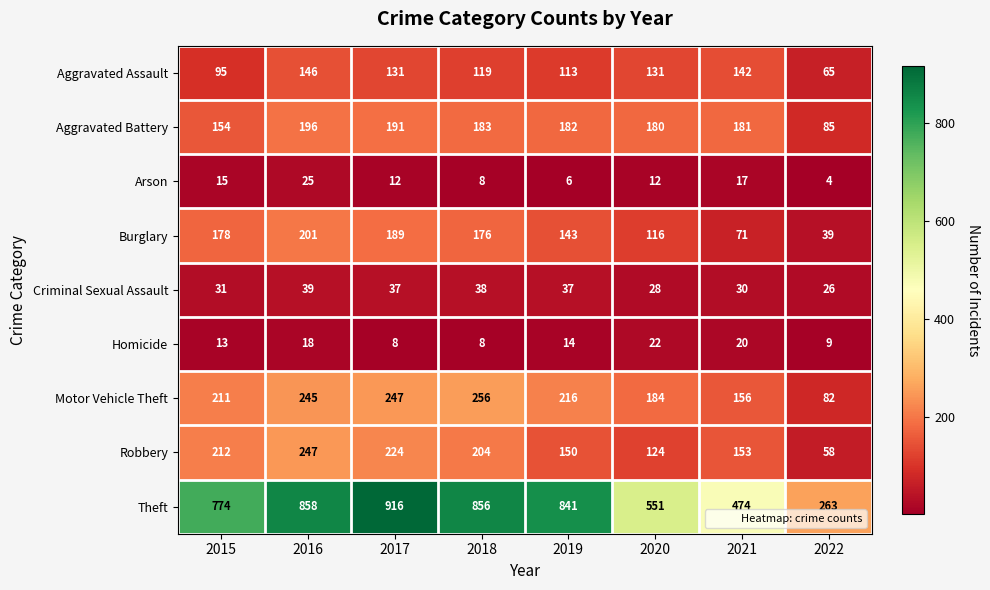

The value of Aggravated Assault at 2021 is 142. True or false?

True